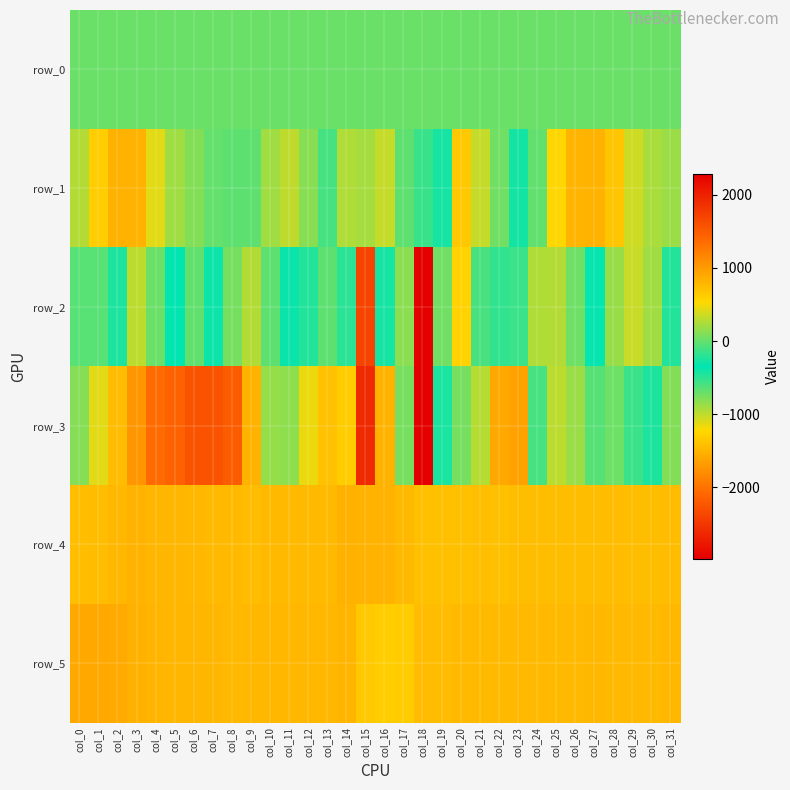

Which series has the largest total across all categories?

row_5